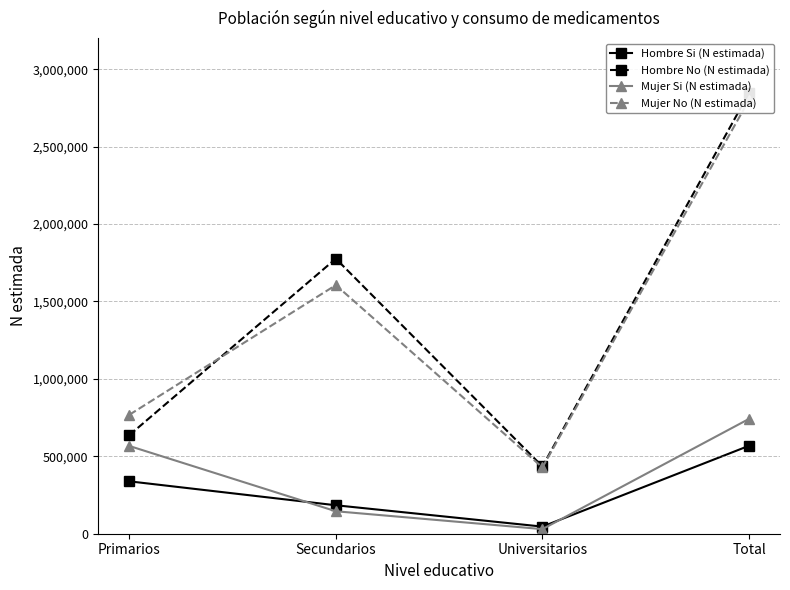

How many distinct data groups are displayed?

4